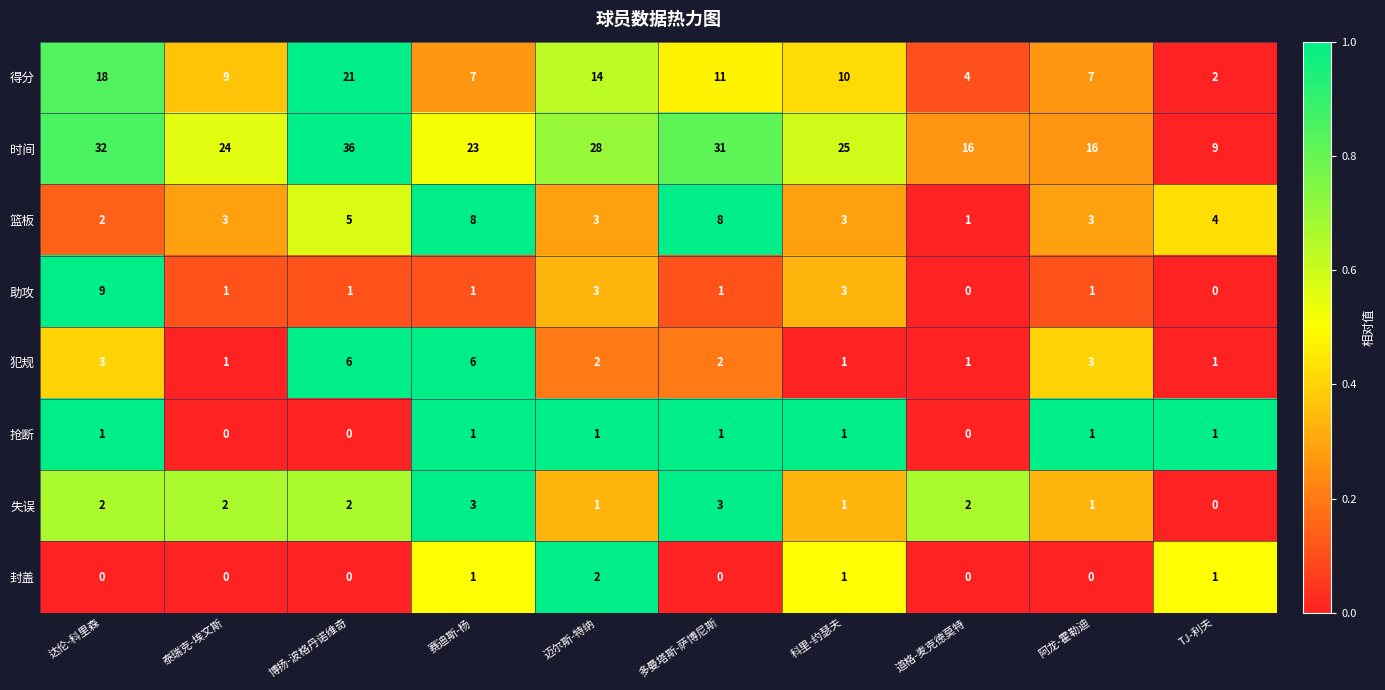

Rank the series by their maximum value, from highest to lowest.

时间, 得分, 助攻, 篮板, 犯规, 失误, 封盖, 抢断